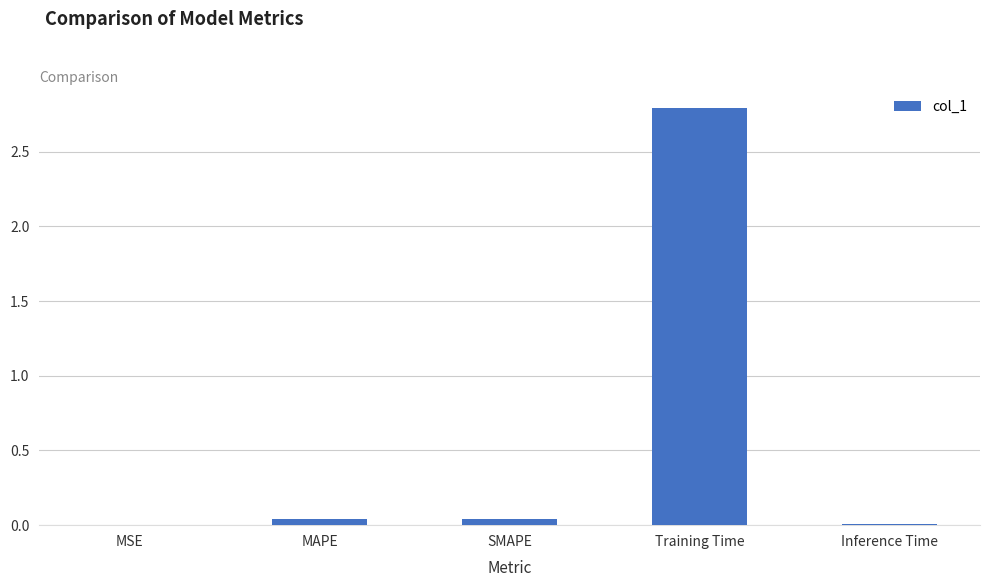

Are the bars horizontal?

No